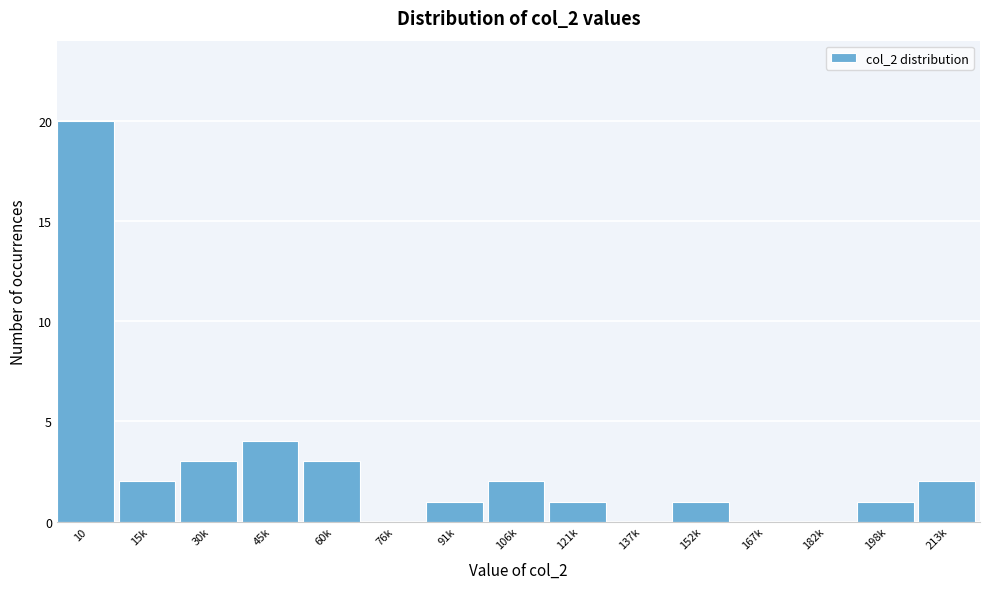

Reading left to right, what are all the values shown in this chart?

10=20	15k=2	30k=3	45k=4	60k=3	76k=0	91k=1	106k=2	121k=1	137k=0	152k=1	167k=0	182k=0	198k=1	213k=2